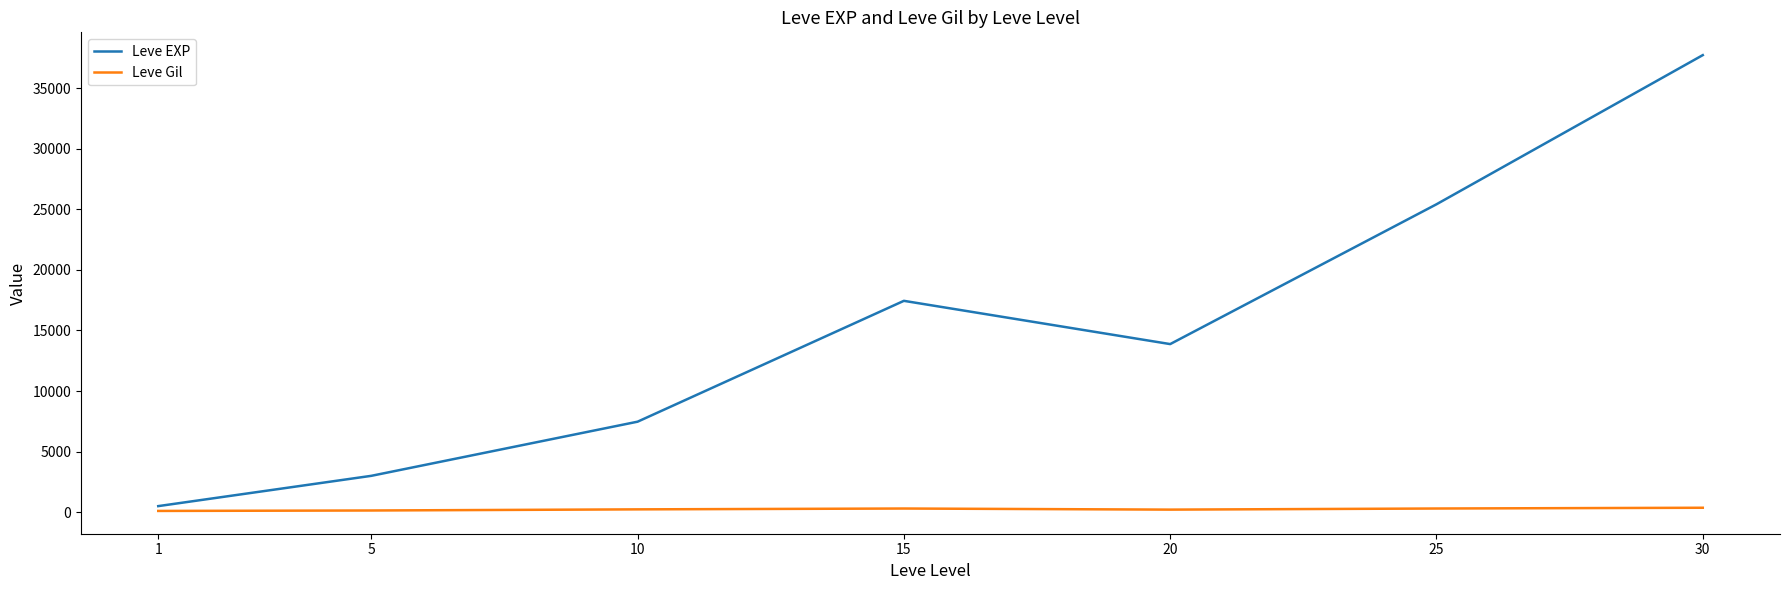

Which series has the widest spread of values?

Leve EXP